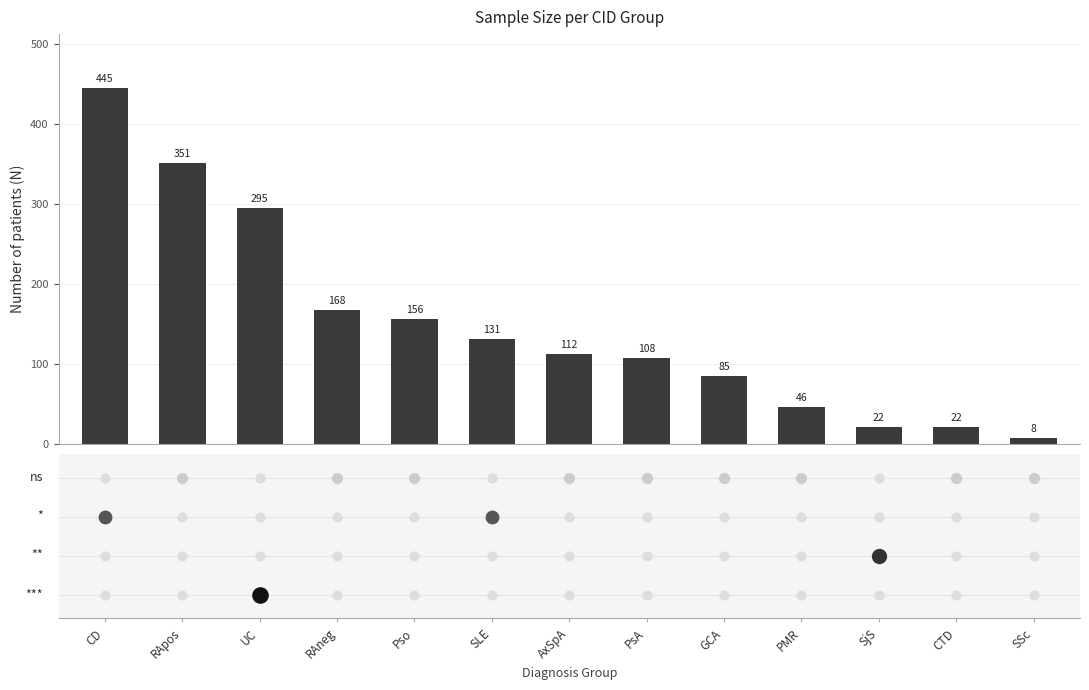

Between AxSpA and SSc, which is larger?

AxSpA